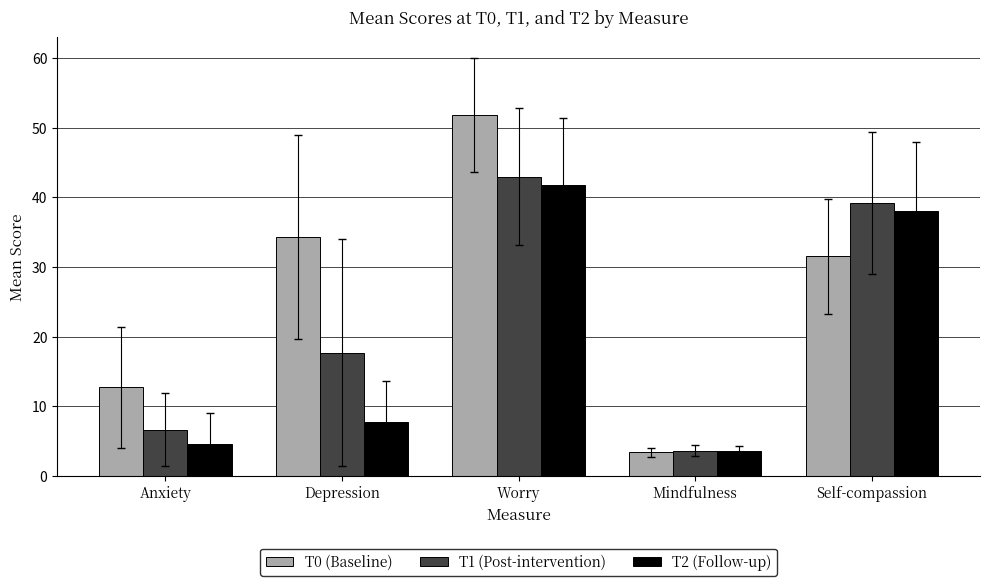

Does the chart contain stacked bars?

No